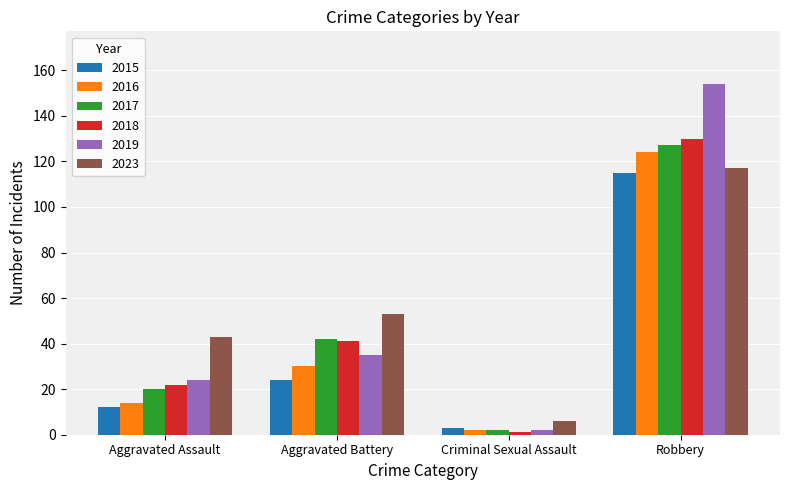

How many values in the 2019 series are below 35?

2